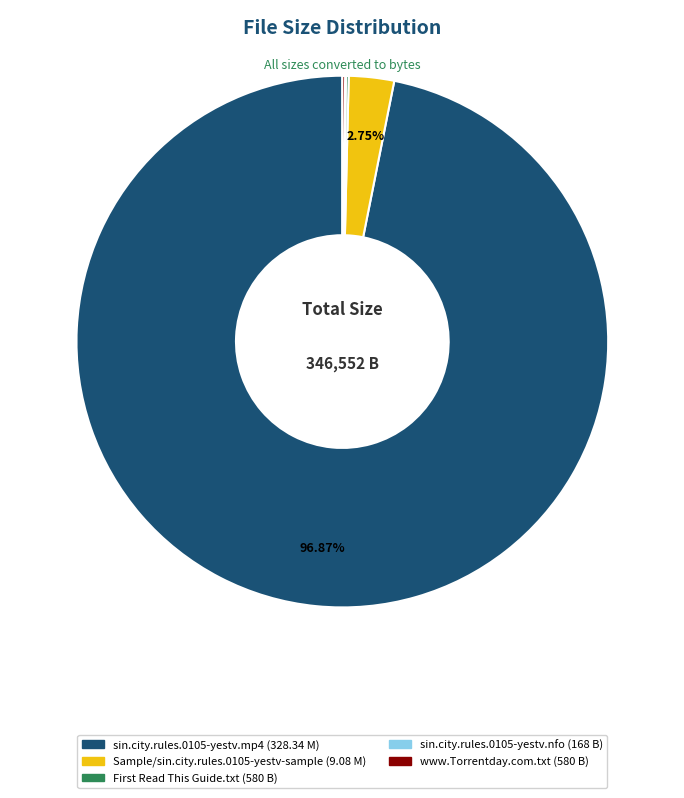

What is the majority slice?

sin.city.rules.0105-yestv.mp4